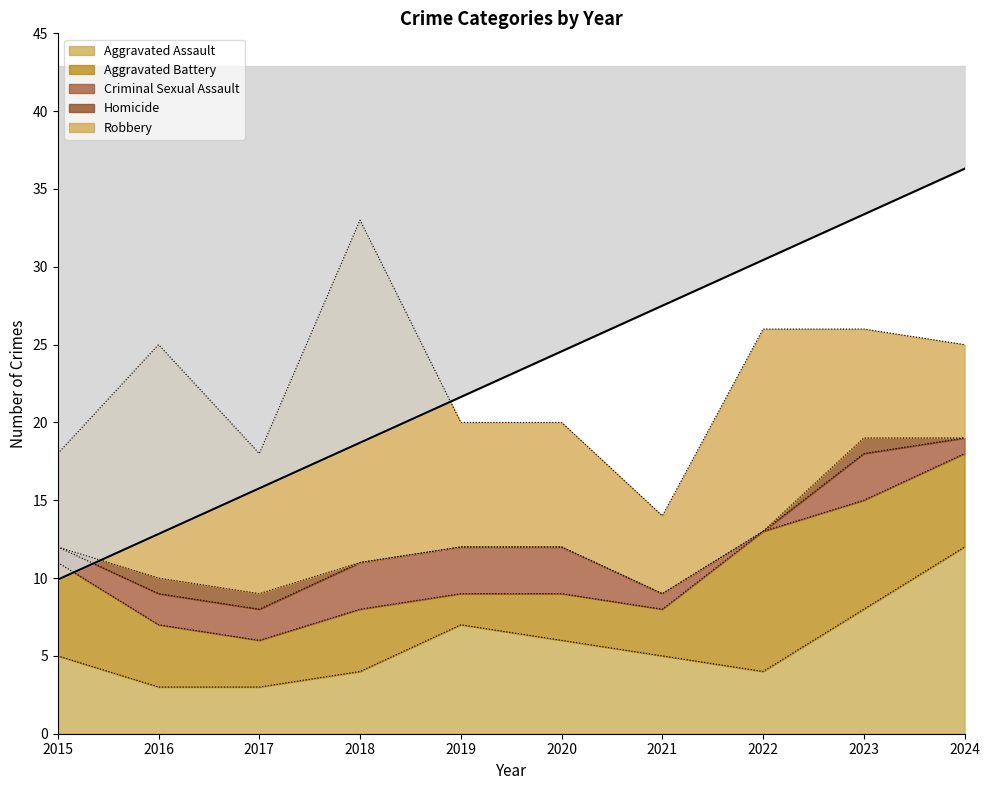

How many values in the Aggravated Battery series are below 4?

4